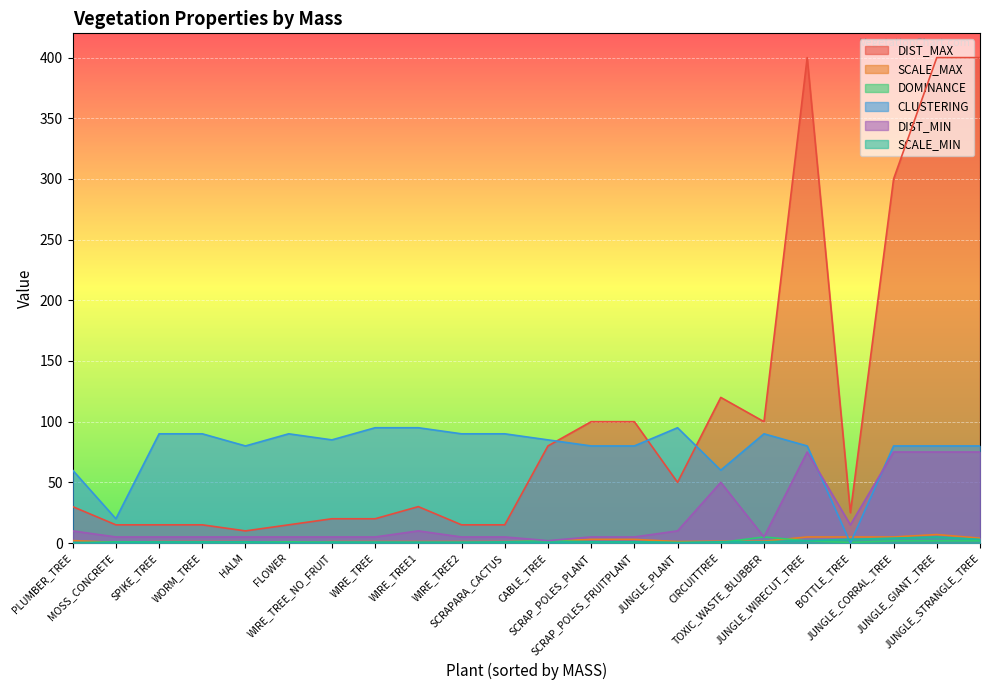

List the labels in order of DIST_MIN value, largest first.

JUNGLE_GIANT_TREE, JUNGLE_CORRAL_TREE, JUNGLE_STRANGLE_TREE, JUNGLE_WIRECUT_TREE, CIRCUITTREE, BOTTLE_TREE, WIRE_TREE1, JUNGLE_PLANT, PLUMBER_TREE, SPIKE_TREE, WORM_TREE, HALM, FLOWER, WIRE_TREE_NO_FRUIT, WIRE_TREE, WIRE_TREE2, SCRAPARA_CACTUS, MOSS_CONCRETE, TOXIC_WASTE_BLUBBER, SCRAP_POLES_PLANT, SCRAP_POLES_FRUITPLANT, CABLE_TREE